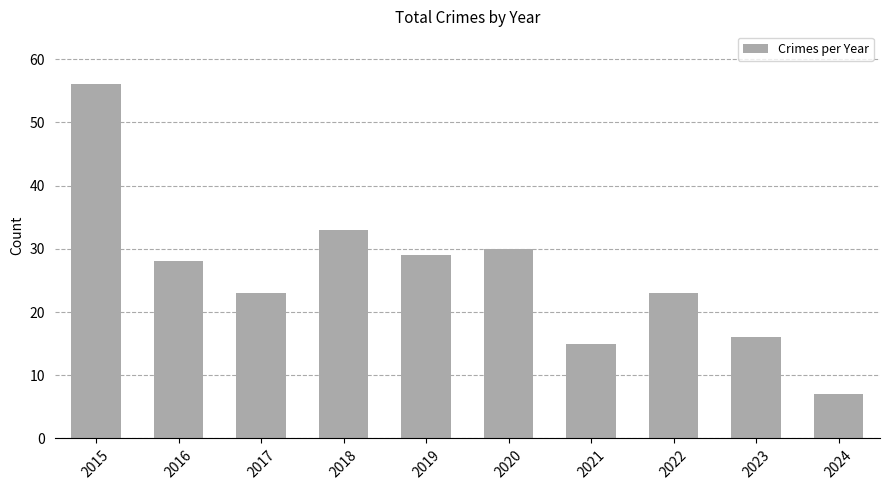

What is the difference between the values at 2022 and 2016?

5